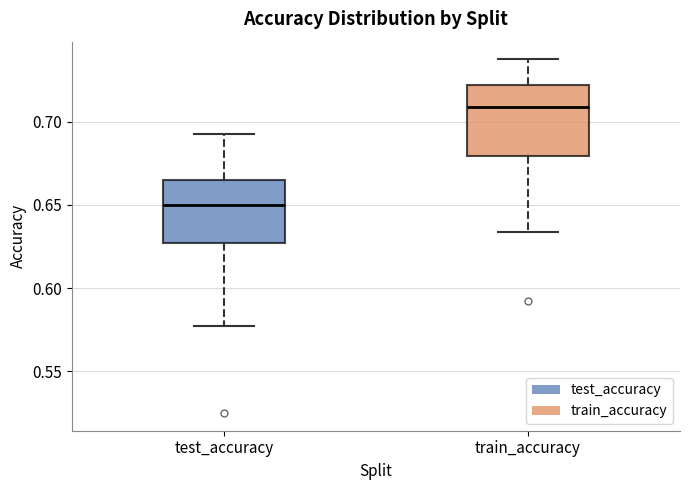

Reading left to right, read every box against the y-axis: the position of its median line, the range the box covers, and the ends of its whiskers. The values are not printed on the chart, so give them approximately, as read against the axis.

test_accuracy: median 0.650, box 0.625 to 0.665, whiskers 0.575 to 0.690
train_accuracy: median 0.710, box 0.680 to 0.720, whiskers 0.635 to 0.735